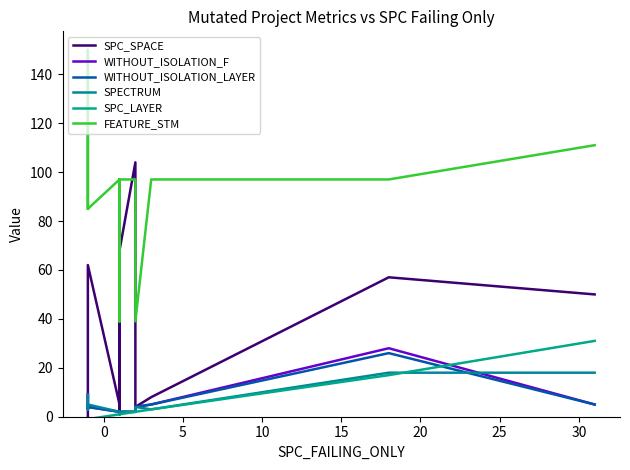

True or false: WITHOUT_ISOLATION_F and FEATURE_STM cross at least once.

False